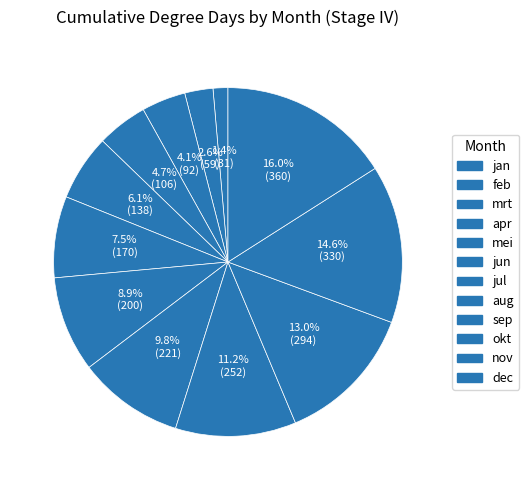

Does mrt account for over 50% of the chart?

No